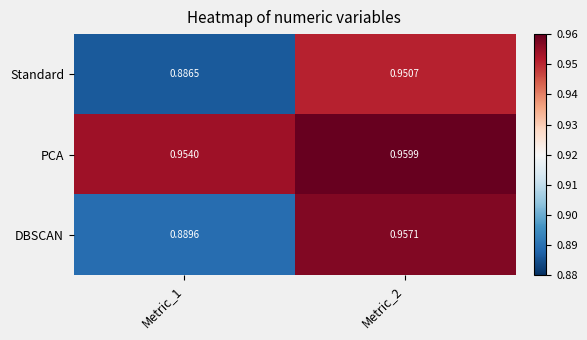

Is the value of Standard at Metric_1 greater than the value of PCA at Metric_2?

No